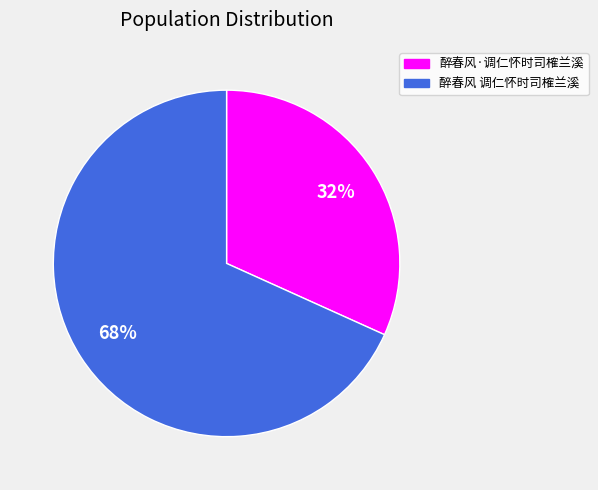

Rank the categories by value from lowest to highest.

醉春风·调仁怀时司榷兰溪, 醉春风 调仁怀时司榷兰溪